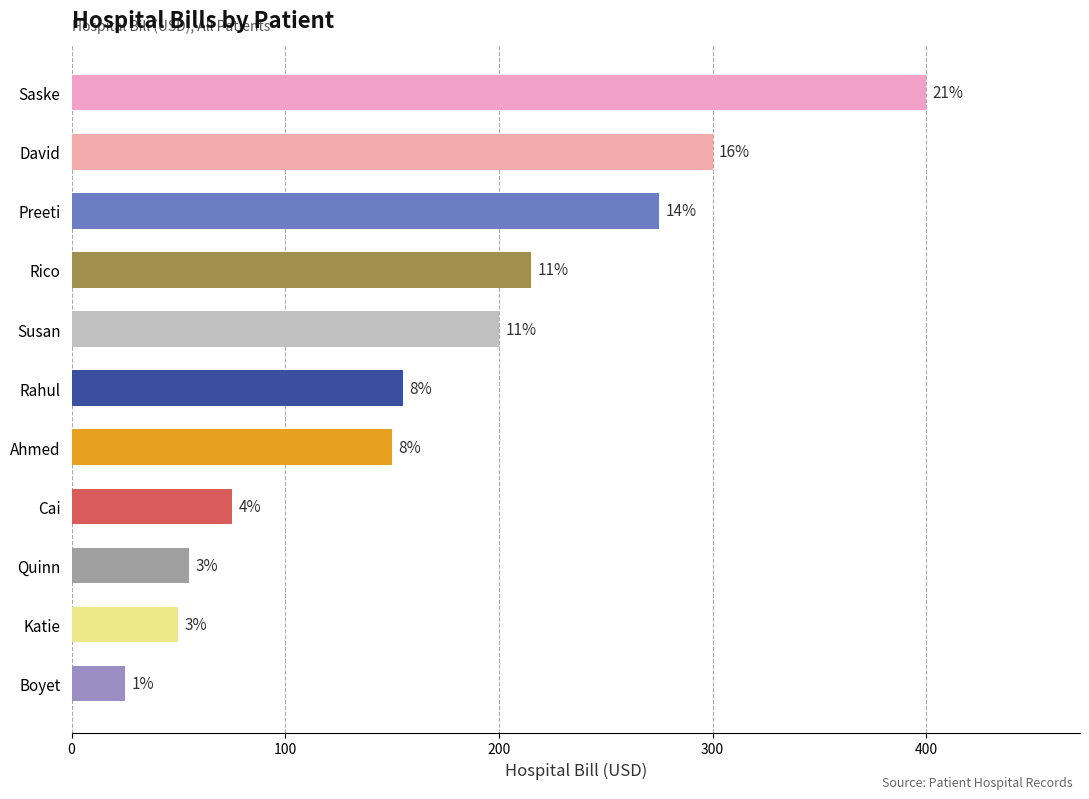

Are the bars horizontal?

Yes